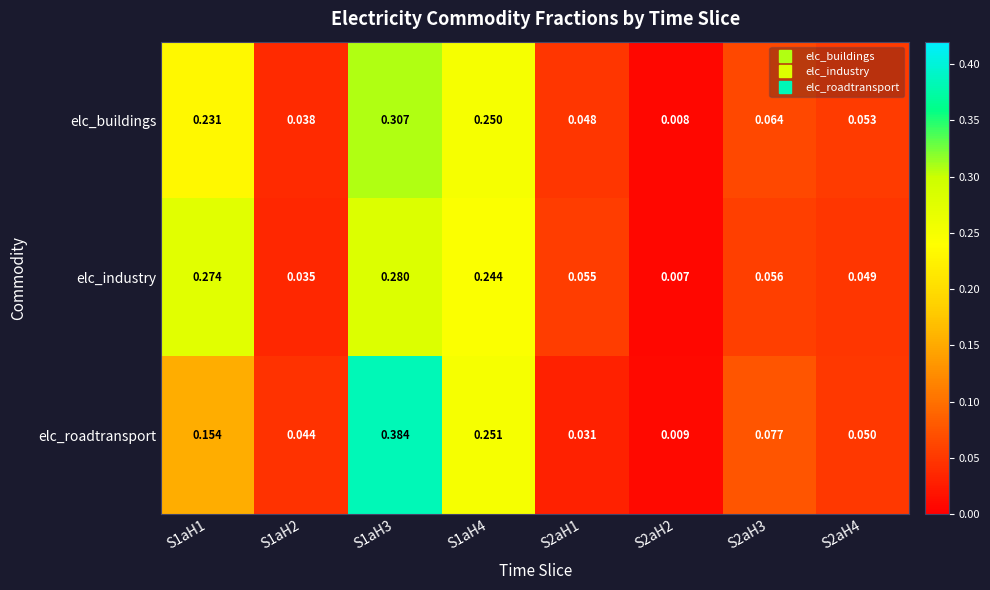

Rank the series by their maximum value, from highest to lowest.

elc_roadtransport, elc_buildings, elc_industry